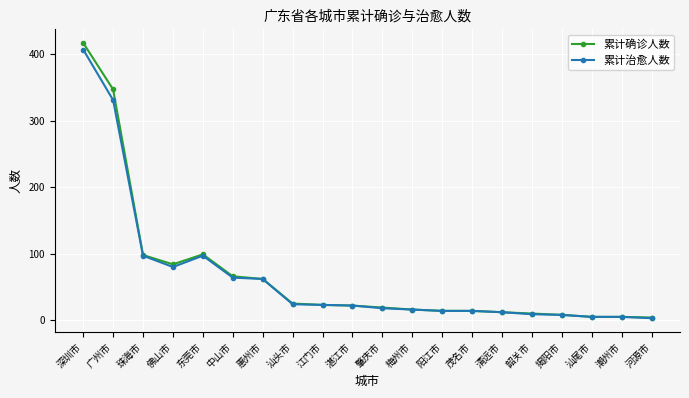

Count the number of categories in the chart.

20